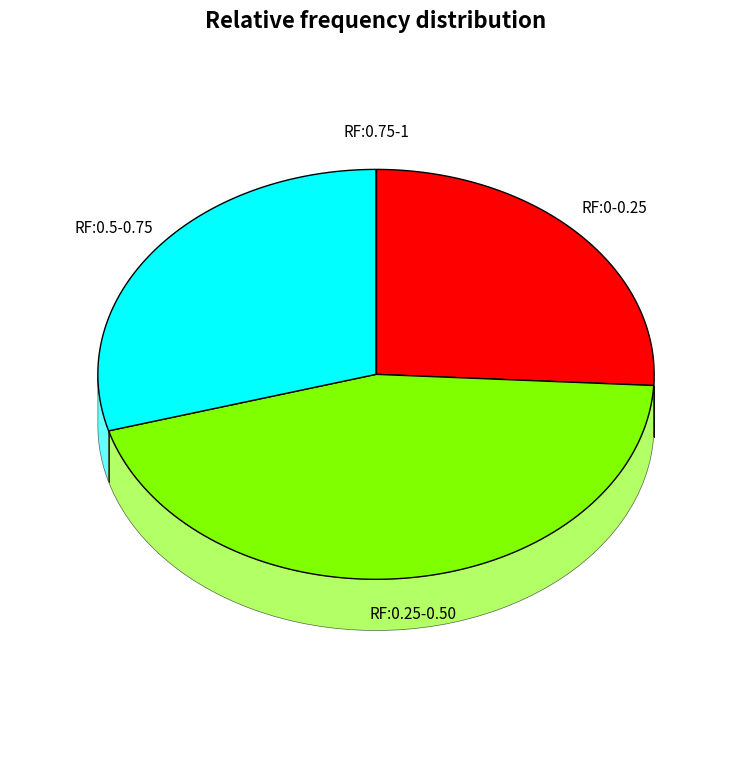

Is there a majority slice in this chart?

No